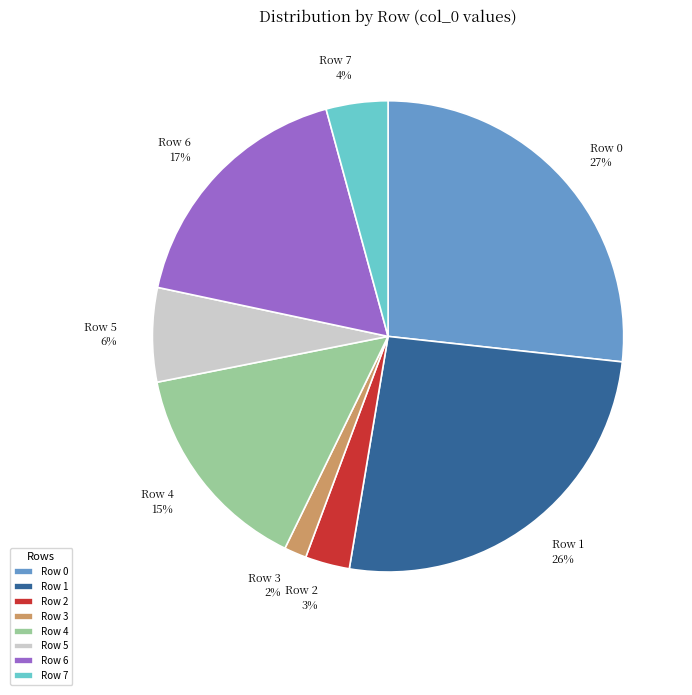

To the nearest percent, what is the average slice percentage?

12%